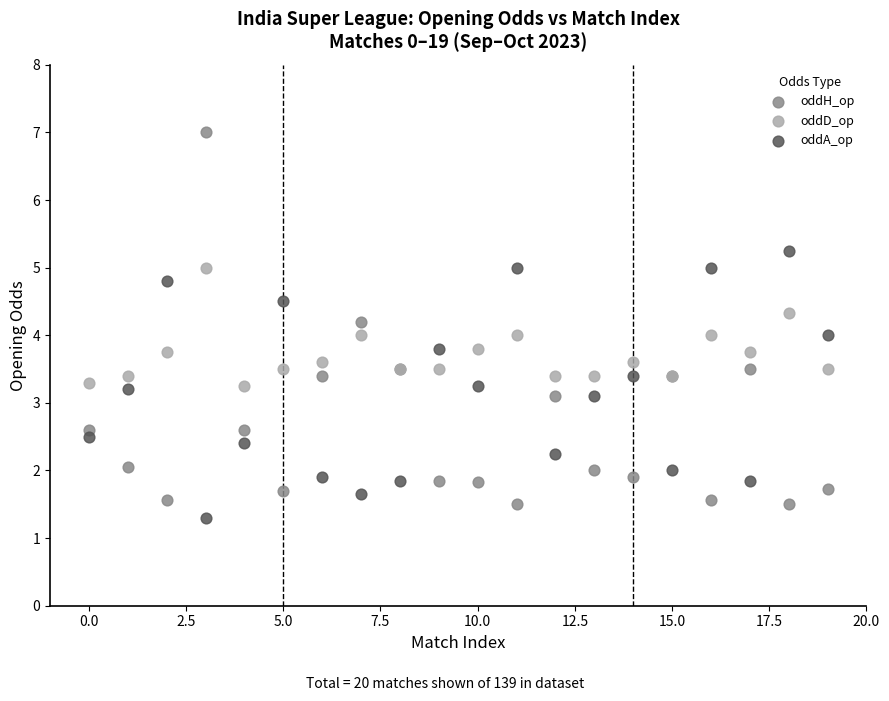

Which series has the widest spread of Y values?

oddH_op